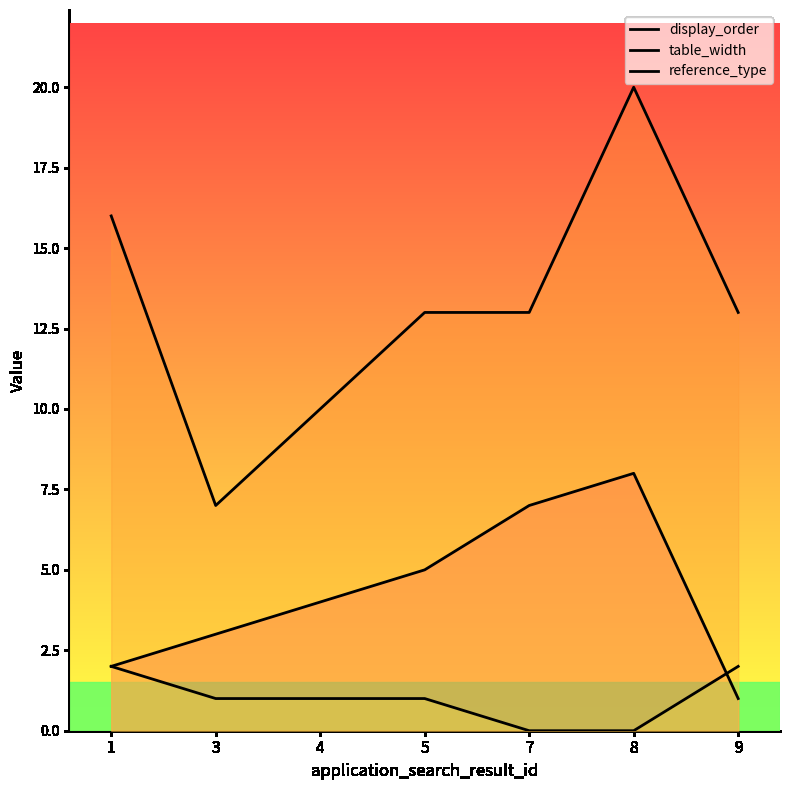

How many lines are shown in the chart?

3